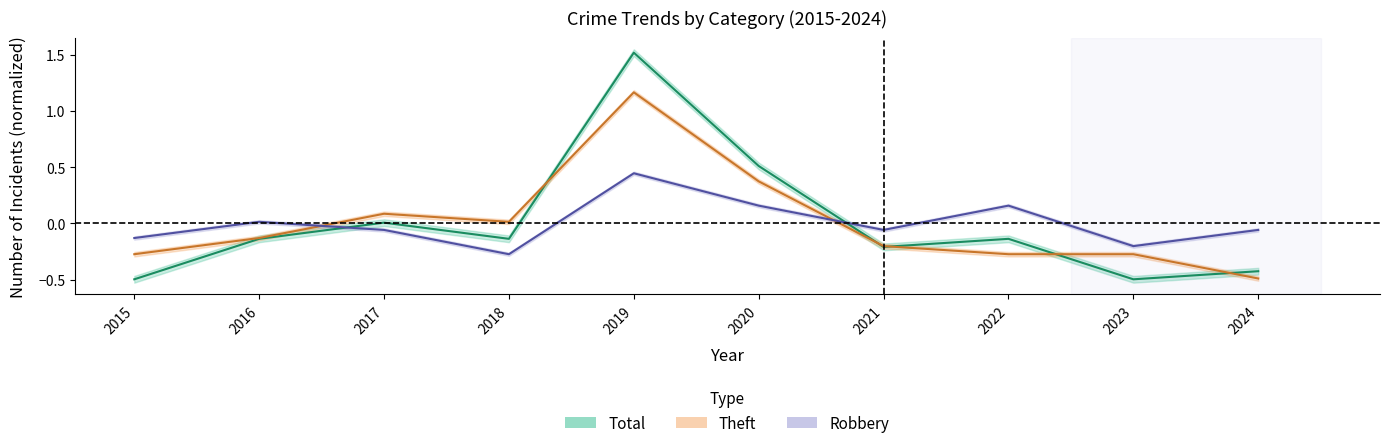

What is the value of the Theft point at the 5th from the left?

1.2